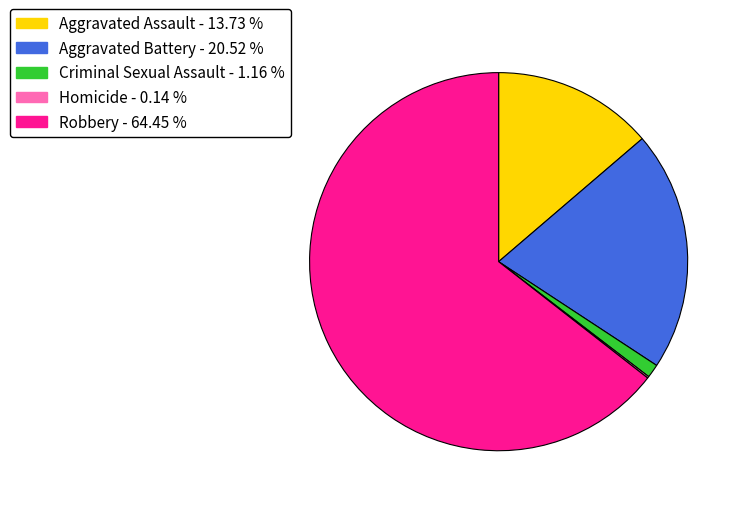

Which has a higher value, Criminal Sexual Assault or Robbery?

Robbery